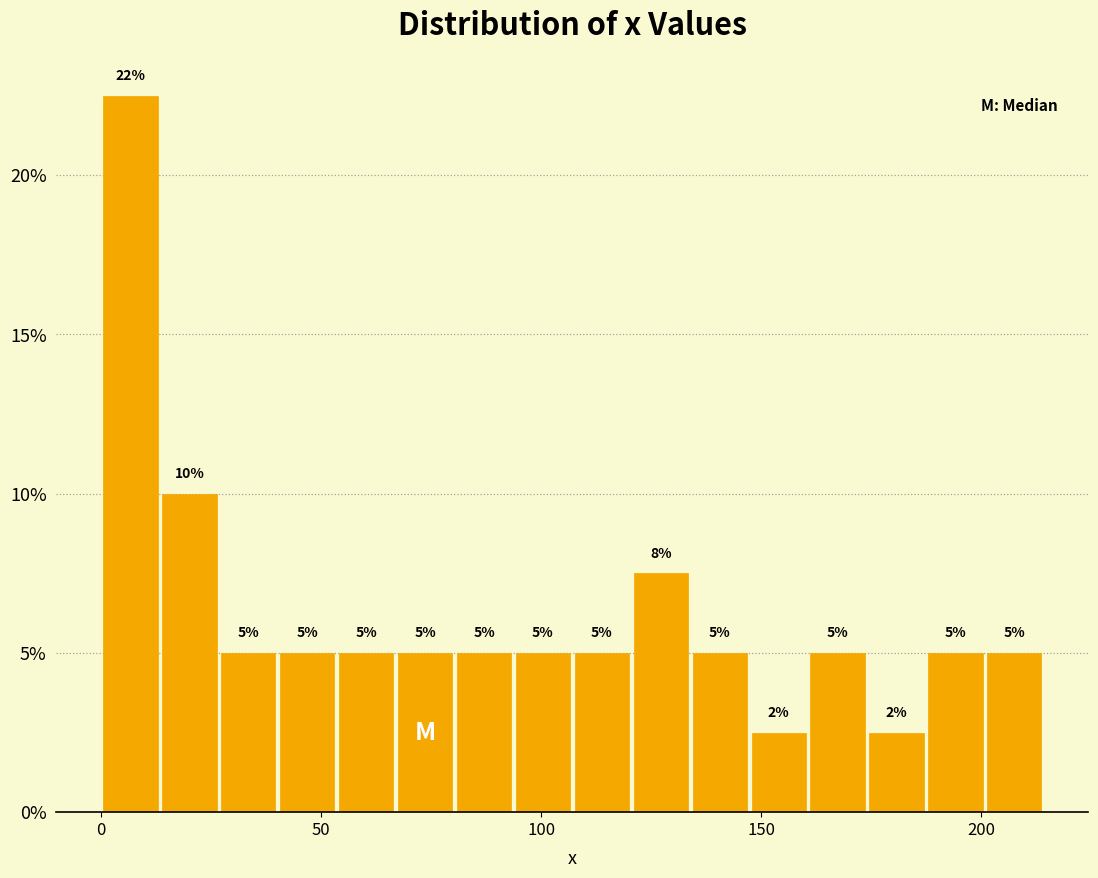

Around what value on the x-axis is the tallest bar? Give the approximate position of its centre, as read against the axis.

5